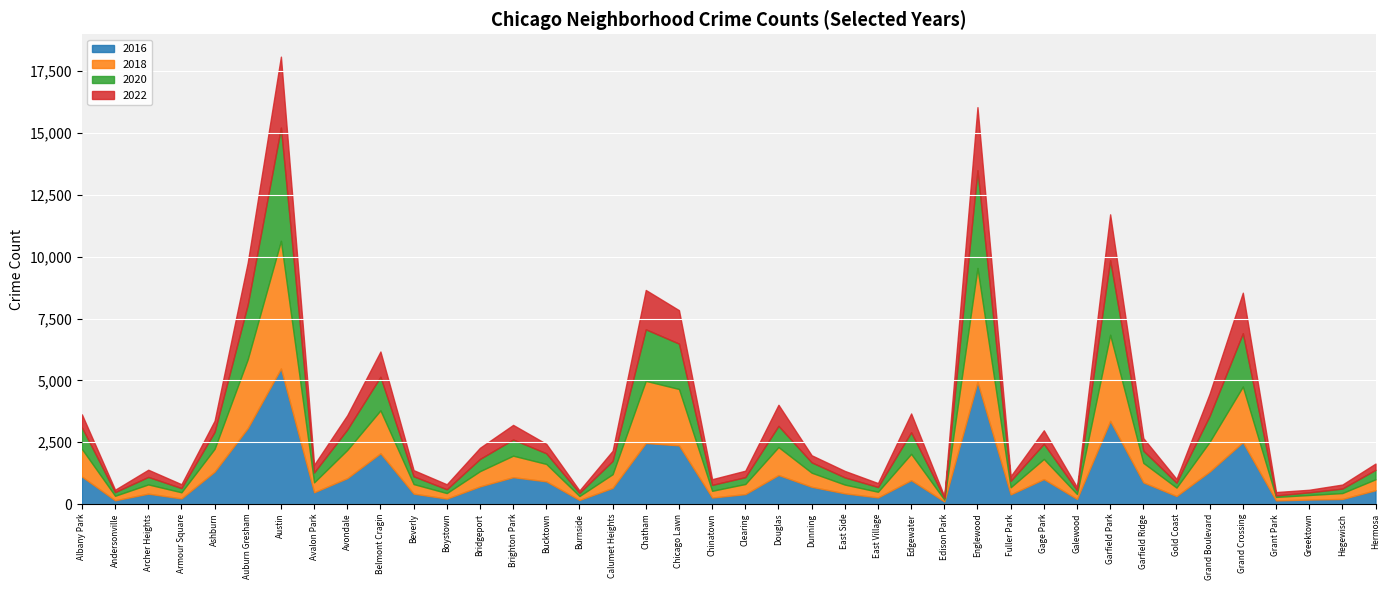

Reading left to right, list all the values displayed in this chart.

2016: 1110	151	419	227	1308	3071	5481	475	1046	2053	421	219	713	1086	917	164	653	2468	2372	262	401	1173	696	432	267	965	103	4939	389	1008	205	3361	876	323	1313	2500	146	180	204	559
2018: 1117	183	374	248	924	2787	5163	401	1142	1736	386	224	616	869	704	160	554	2513	2281	273	409	1131	571	354	230	1064	75	4607	289	816	201	3484	789	342	1205	2250	141	185	240	442
2020: 870	147	303	169	686	2213	4578	400	826	1357	315	154	493	654	431	126	538	2084	1834	239	276	857	418	291	191	873	75	3952	259	611	154	3018	494	198	1052	2158	60	107	181	382
2022: 528	97	291	157	451	1702	2869	310	579	1021	248	201	452	591	381	98	409	1591	1352	230	262	853	287	262	159	760	60	2551	188	546	123	1852	506	152	901	1638	137	105	162	253